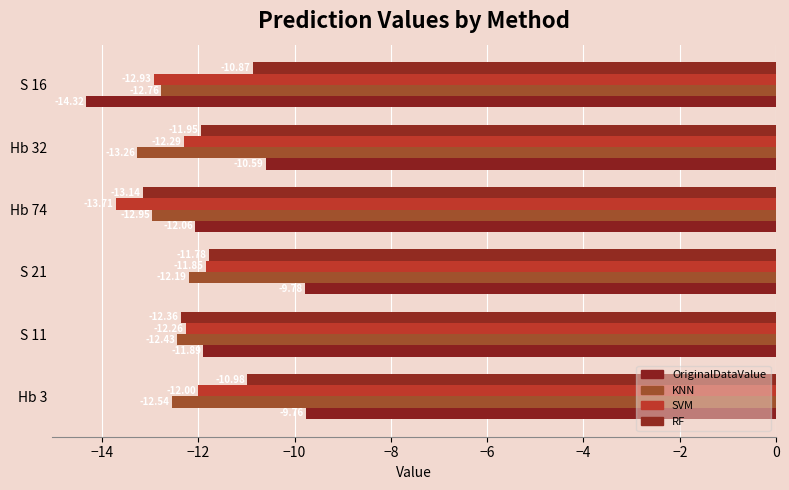

What is the greatest value displayed?

-9.8